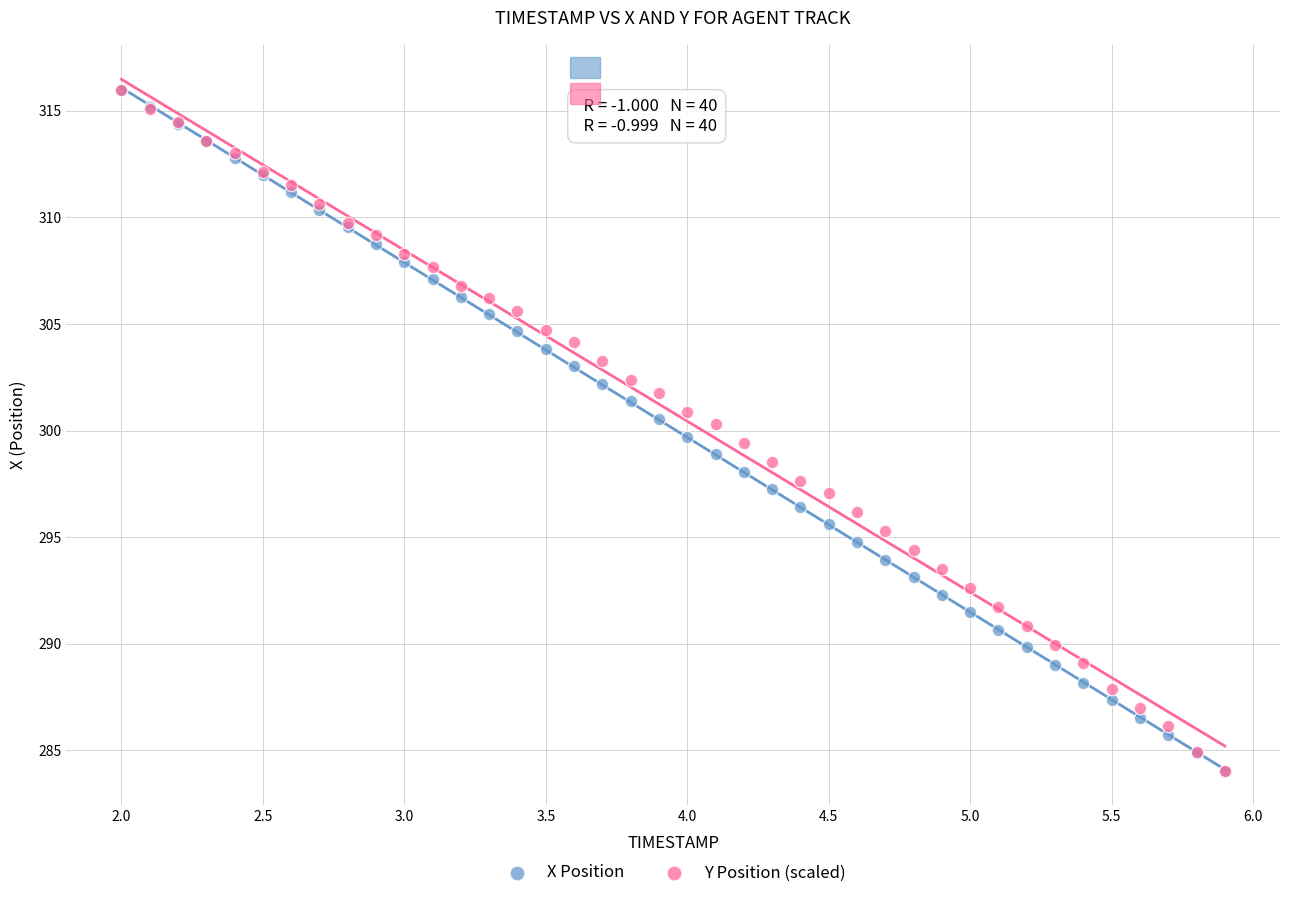

What are all the series names shown in the legend?

X Position, Y Position (scaled)